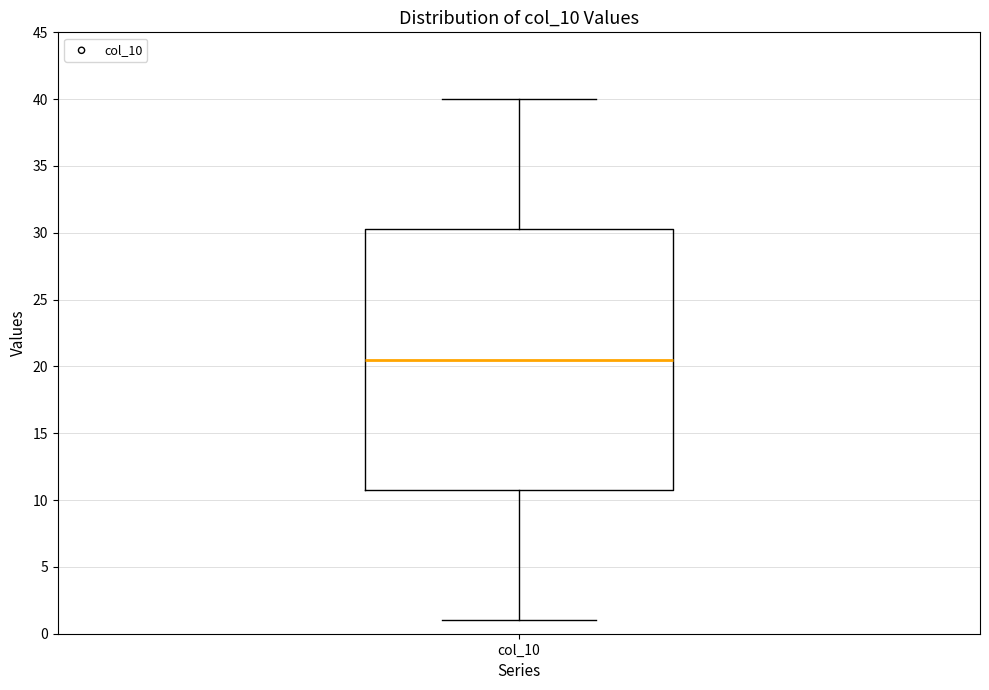

Where does the median line of the box for col_10 sit on the y-axis? The values are not printed on the chart, so give them approximately, as read against the axis.

20.5